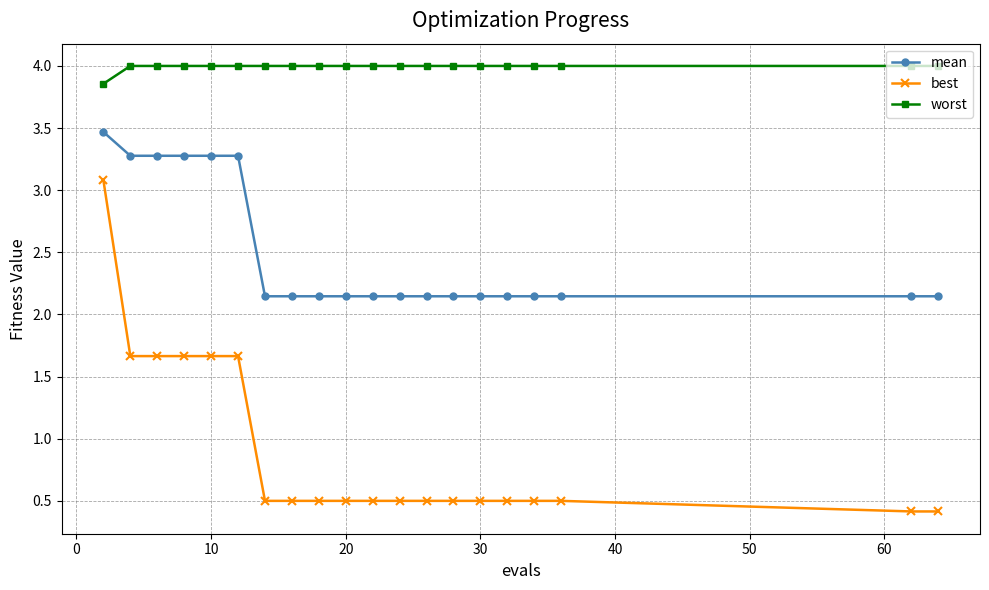

Is this an area chart (filled region under the line)?

No